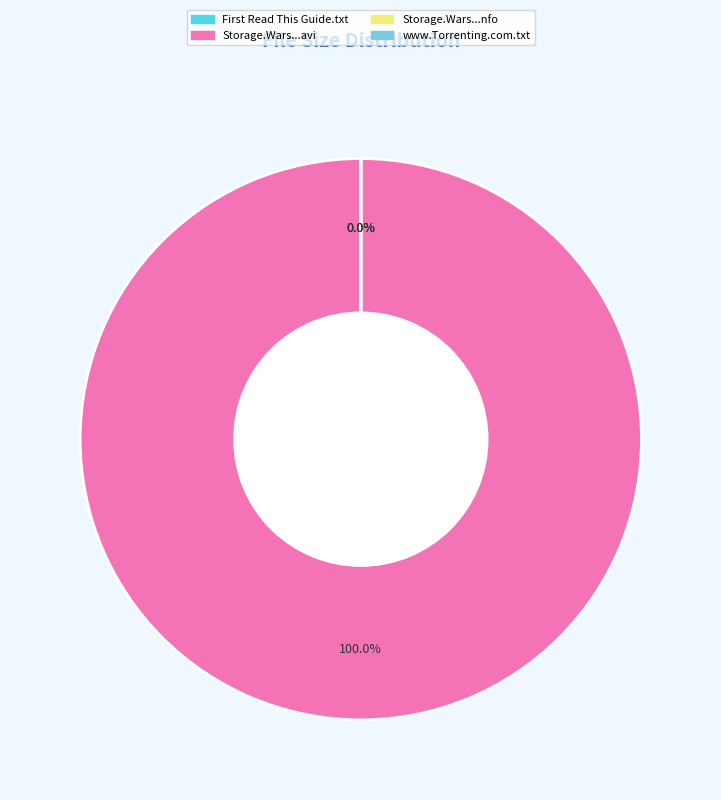

Which category has the smallest portion of the pie?

First Read This Guide.txt